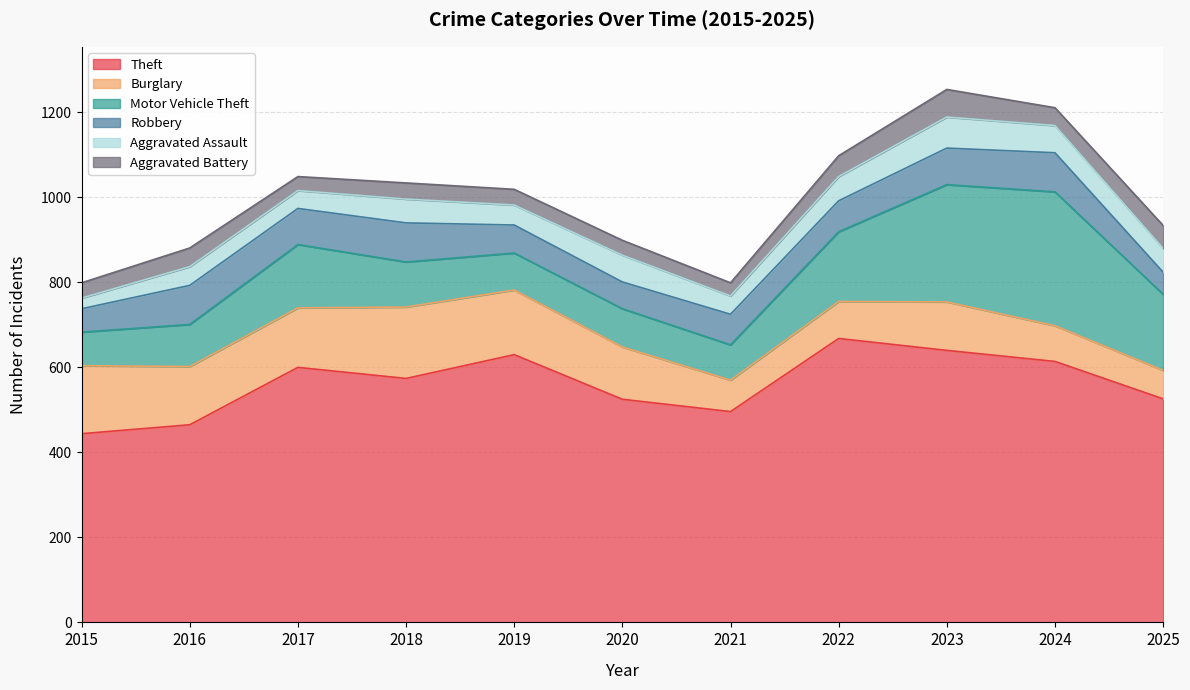

Which label corresponds to the largest value in the chart?

2022